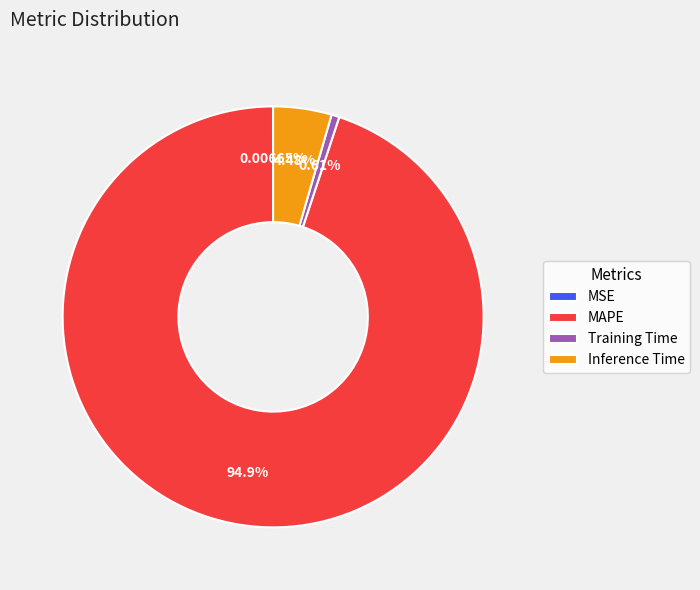

To the nearest percent, what is the average slice percentage?

25%